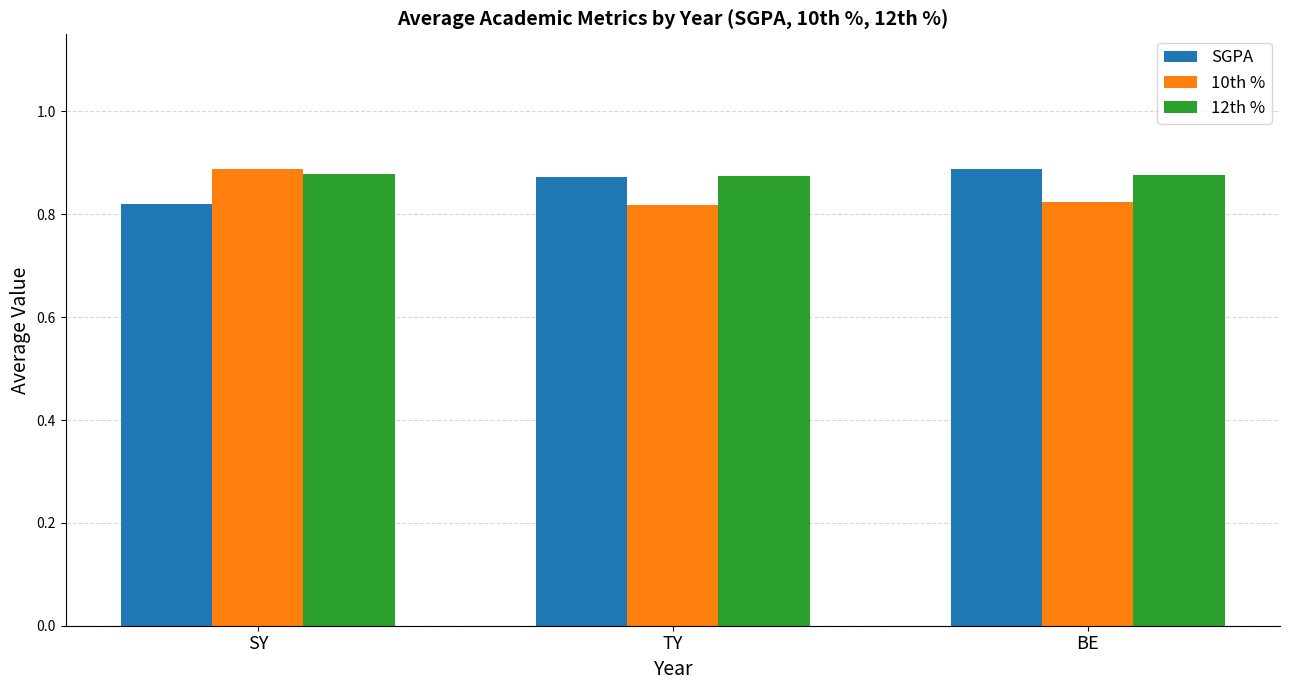

What are all the series names shown in the legend?

SGPA, 10th %, 12th %